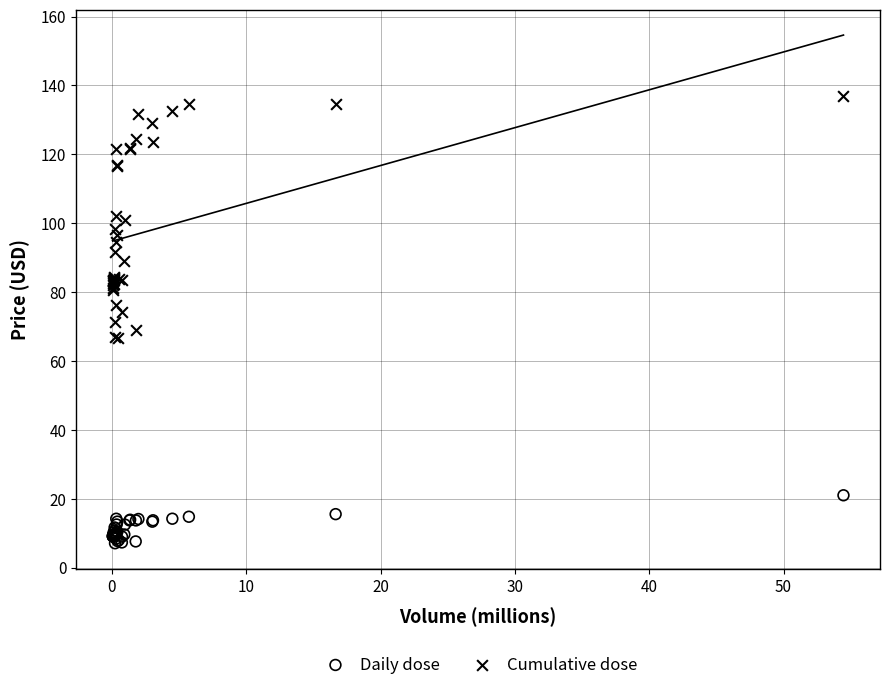

Which series has the largest Y range (max minus min)?

Cumulative dose